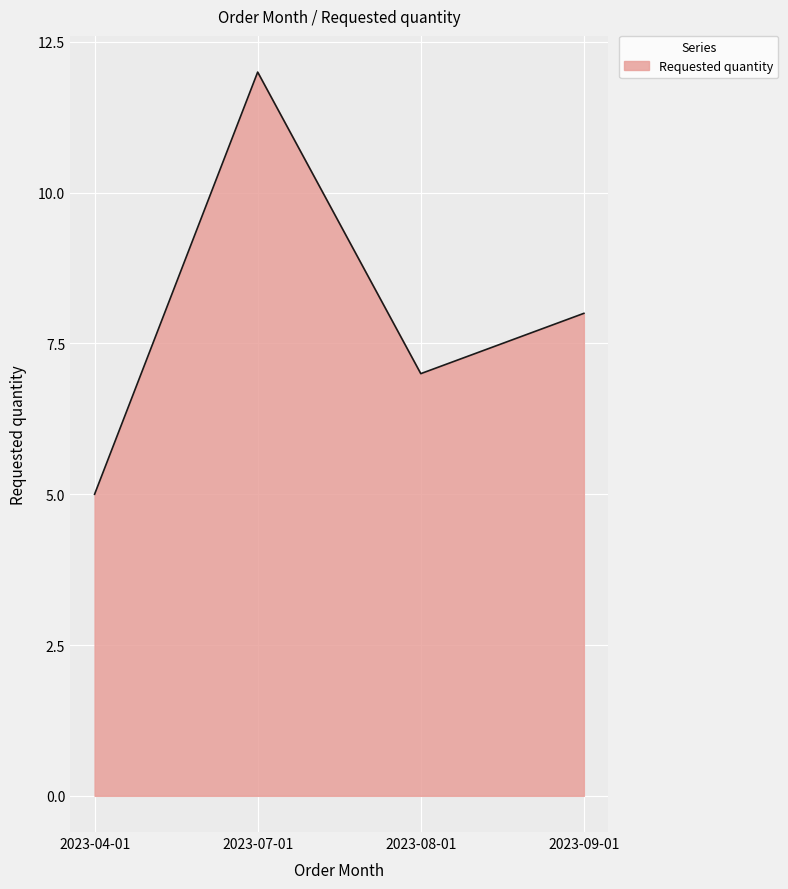

What is the change in value from 2023-07-01 to 2023-09-01?

-4